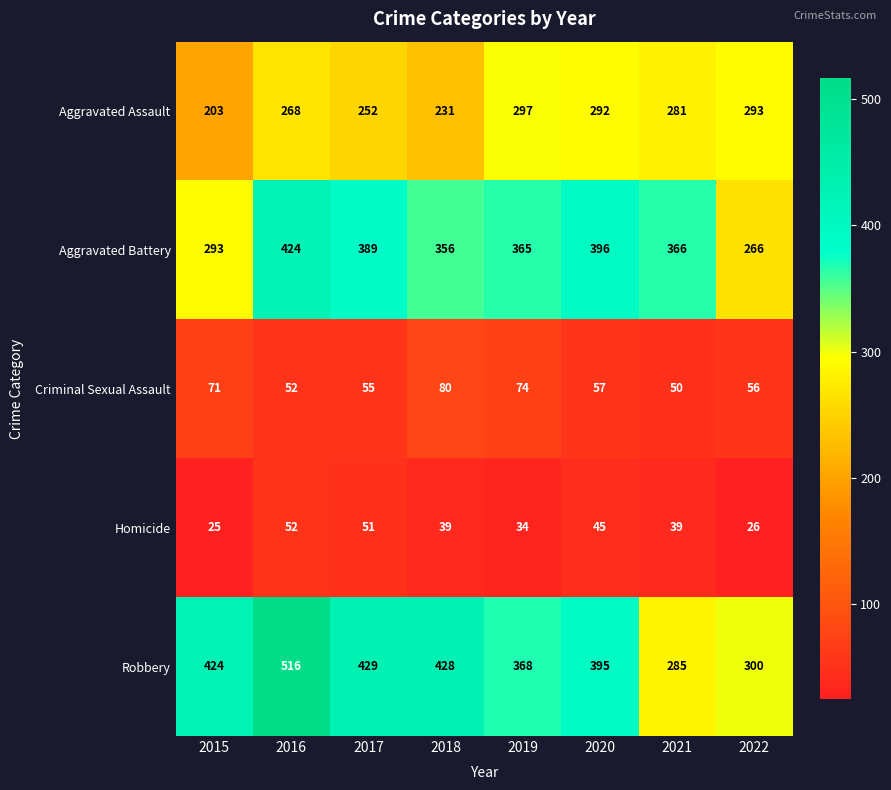

What is the difference between the maximum and minimum values in the Aggravated Assault series?

94